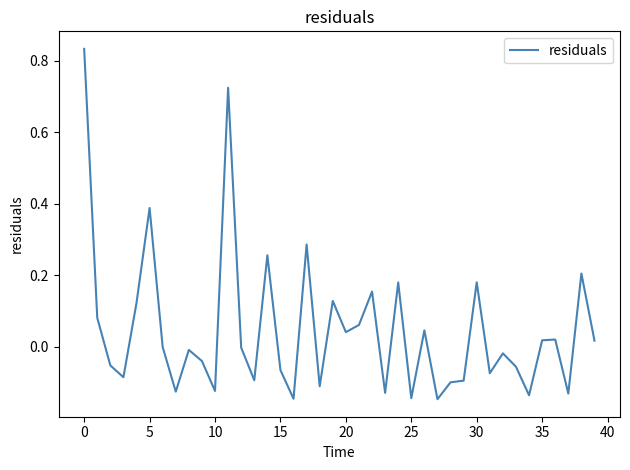

What is the difference between the maximum and minimum values?

1.0